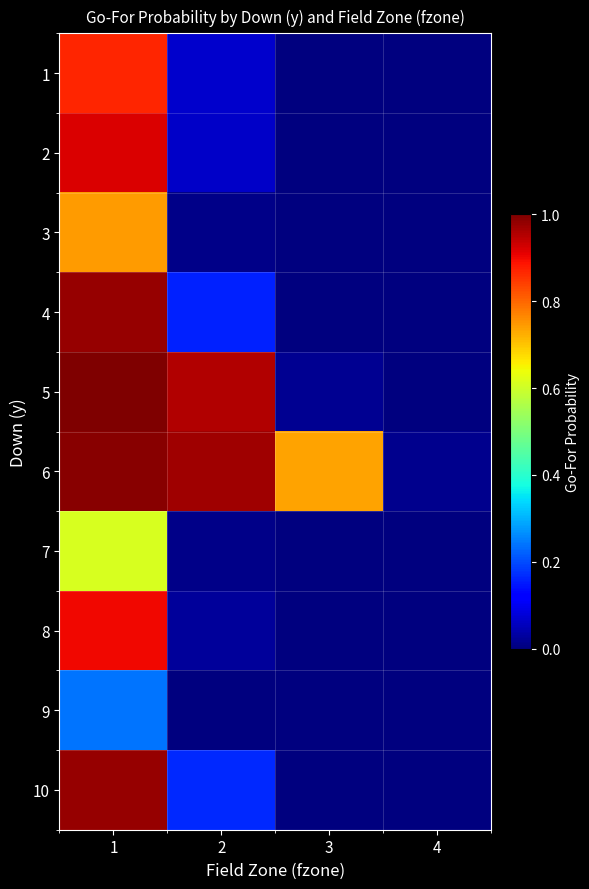

Between 3 and 4, which is larger?

3